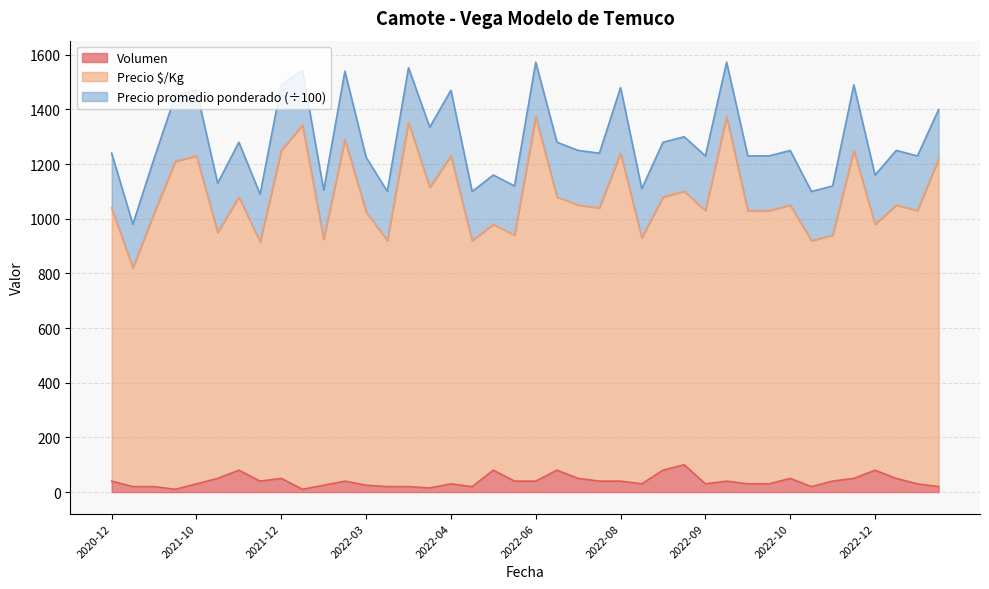

What is the label of the 20th point from the right?

2022-06